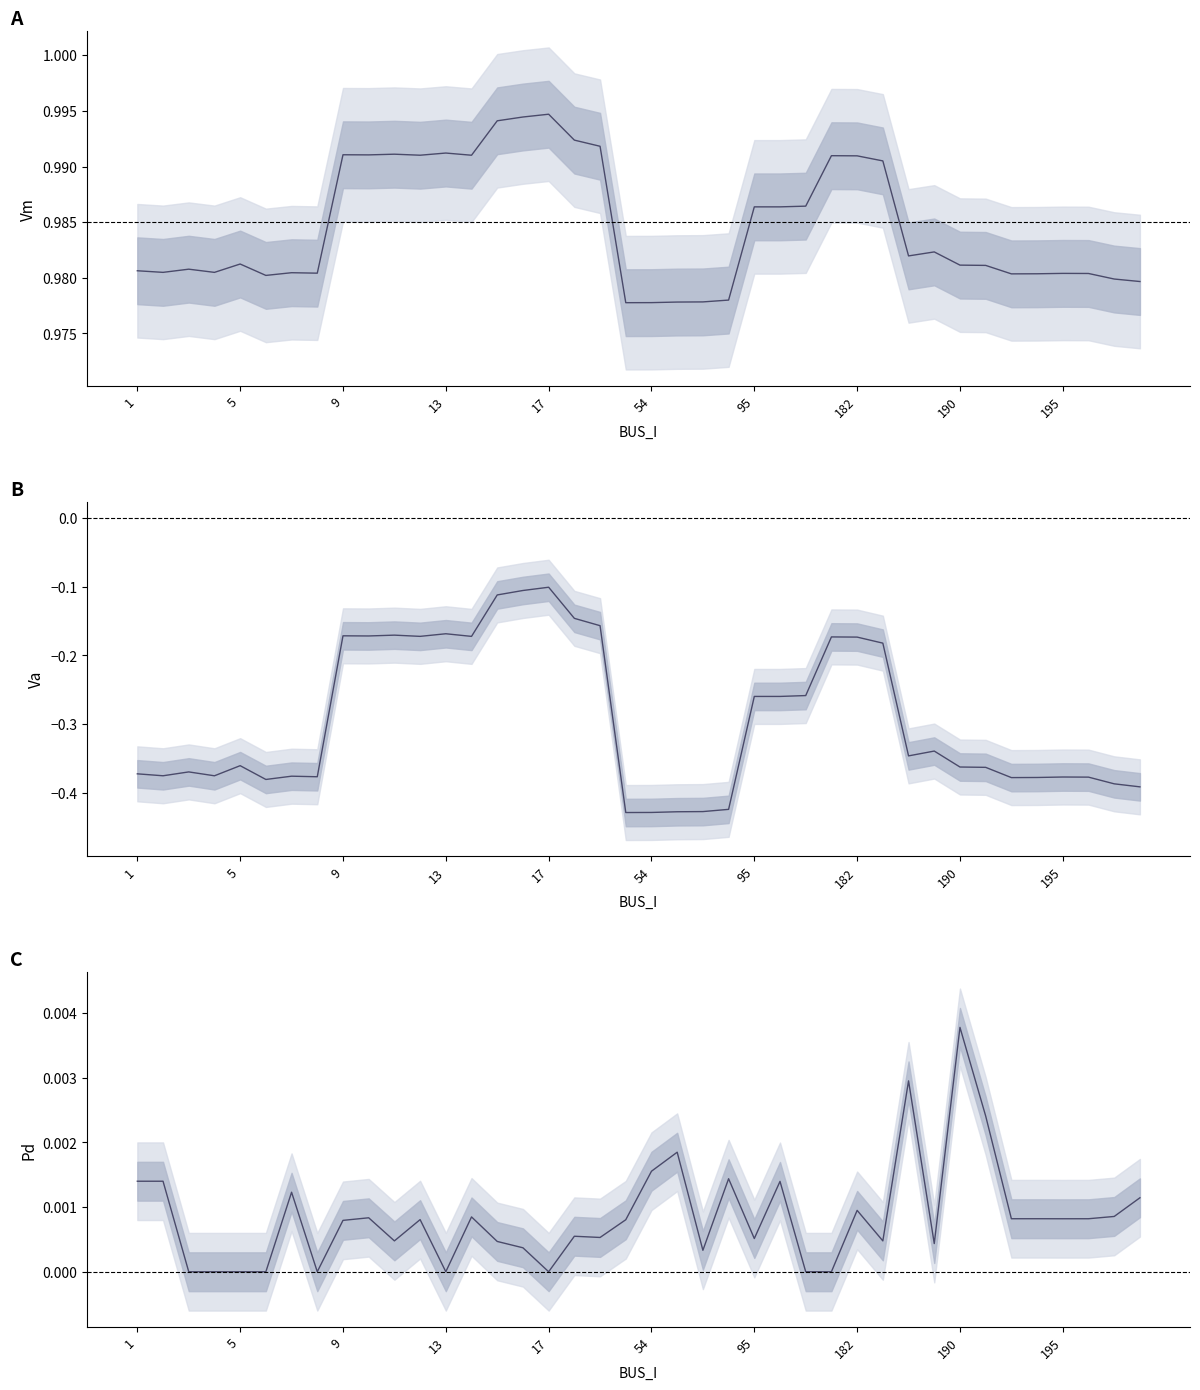

At which category is the sum across all series the highest?

17